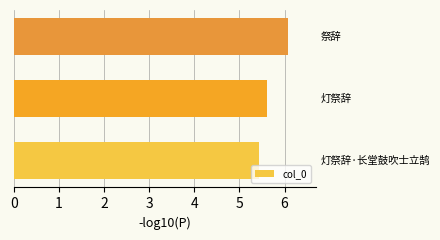

Reading bottom to top, list all the values displayed in this chart.

5.4	5.6	6.1